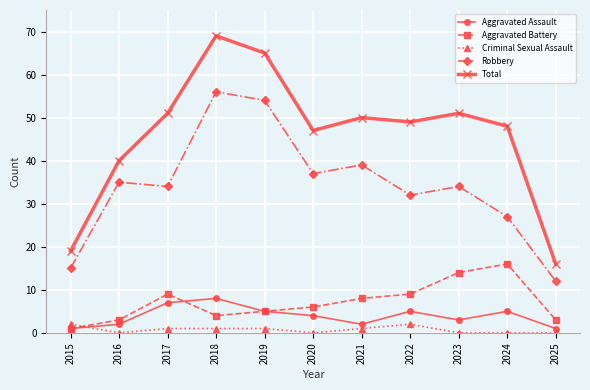

Reading right to left, list all the values displayed in this chart.

Aggravated Assault: 1	5	3	5	2	4	5	8	7	2	1
Aggravated Battery: 3	16	14	9	8	6	5	4	9	3	1
Criminal Sexual Assault: 0	0	0	2	1	0	1	1	1	0	2
Robbery: 12	27	34	32	39	37	54	56	34	35	15
Total: 16	48	51	49	50	47	65	69	51	40	19